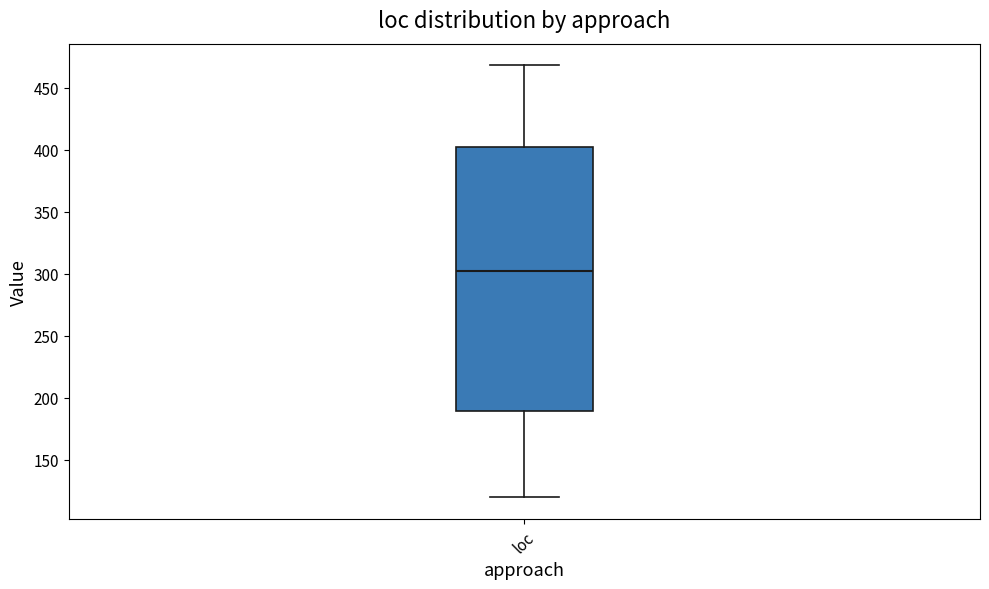

Transcribe this box plot: give where the median line is, the range the box spans, and where the two whiskers end, as read against the y-axis. The values are not printed on the chart, so give them approximately, as read against the axis.

median 300, box 190 to 400, whiskers 120 to 470